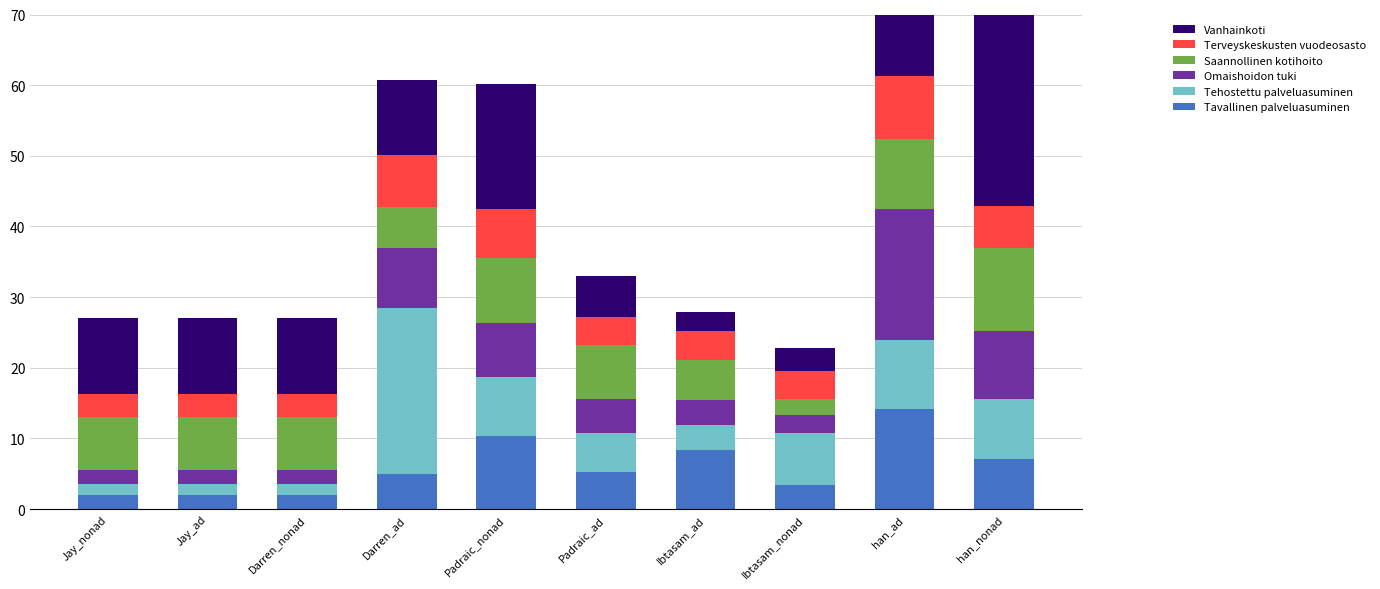

Which series has the largest total across all categories?

Vanhainkoti